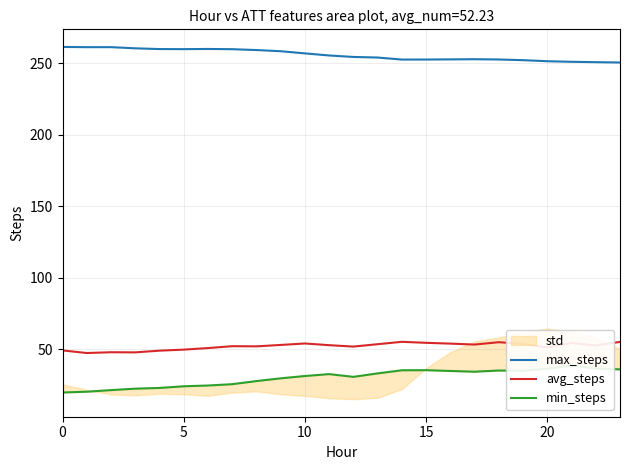

Which series has the largest range (max minus min)?

min_steps